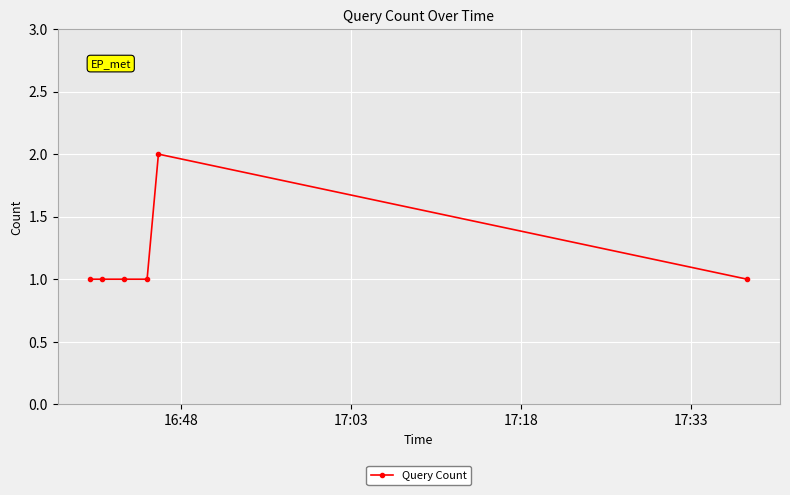

What is the value of the 3rd point from the left?

1